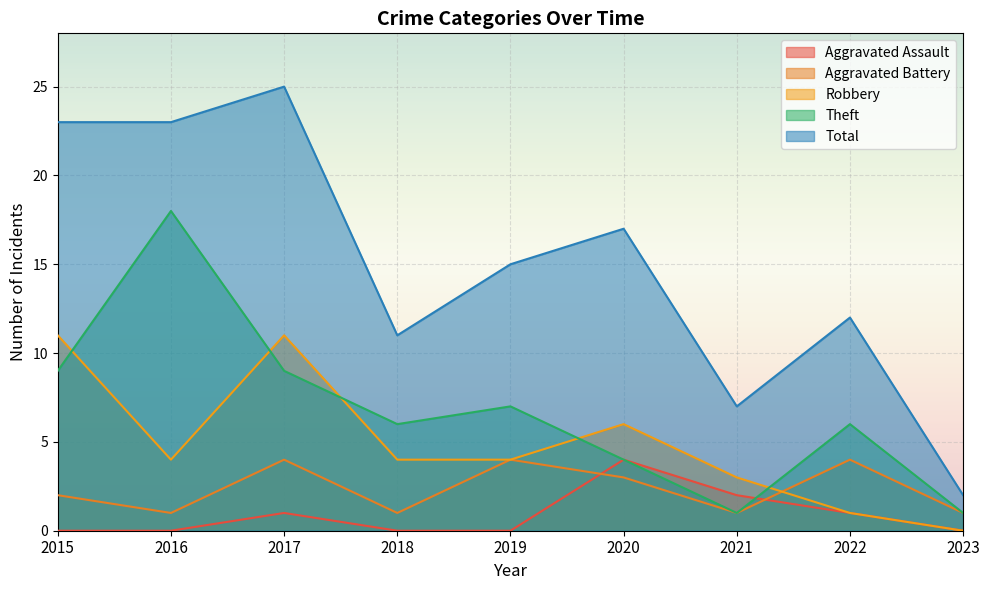

What is the lowest value of the Total series?

2